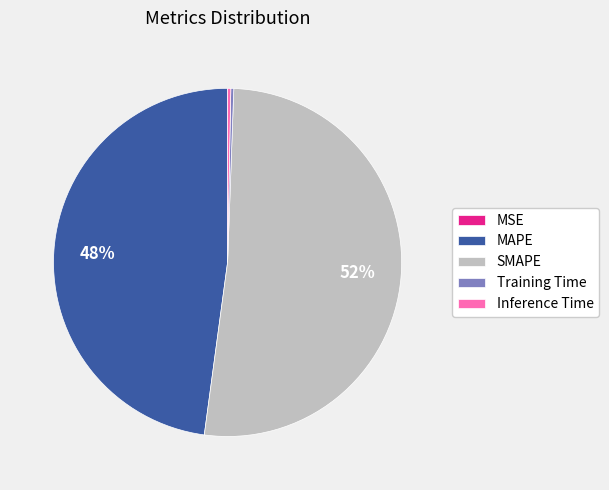

Between MAPE and Inference Time, which is larger?

MAPE